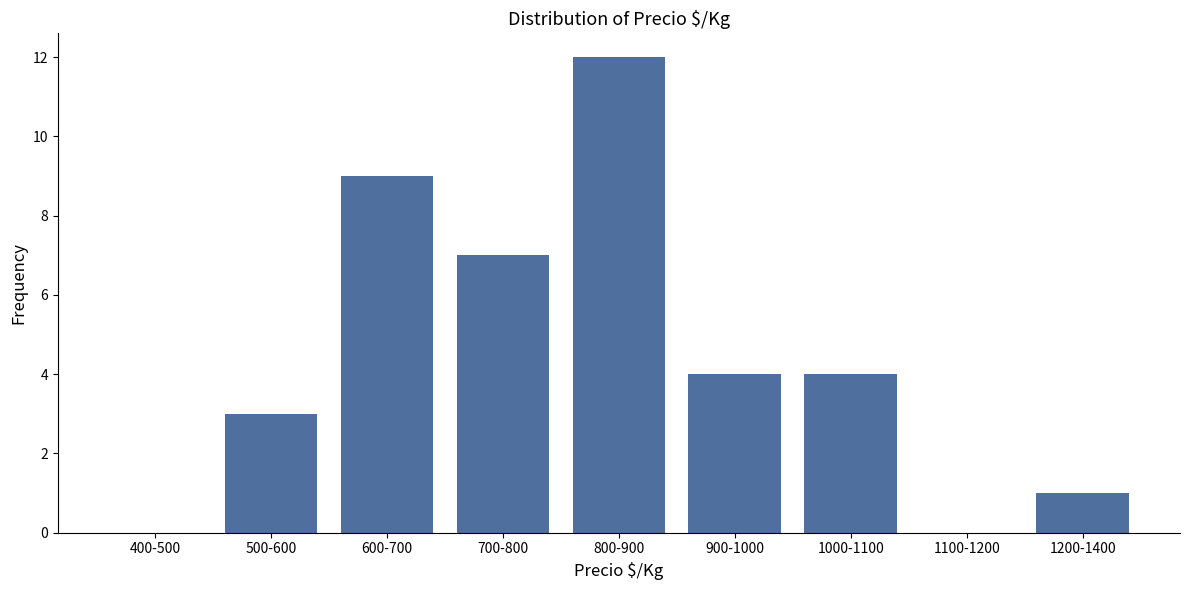

Reading left to right, extract all data points from this chart.

400-500=0	500-600=3	600-700=9	700-800=7	800-900=12	900-1000=4	1000-1100=4	1100-1200=0	1200-1400=1